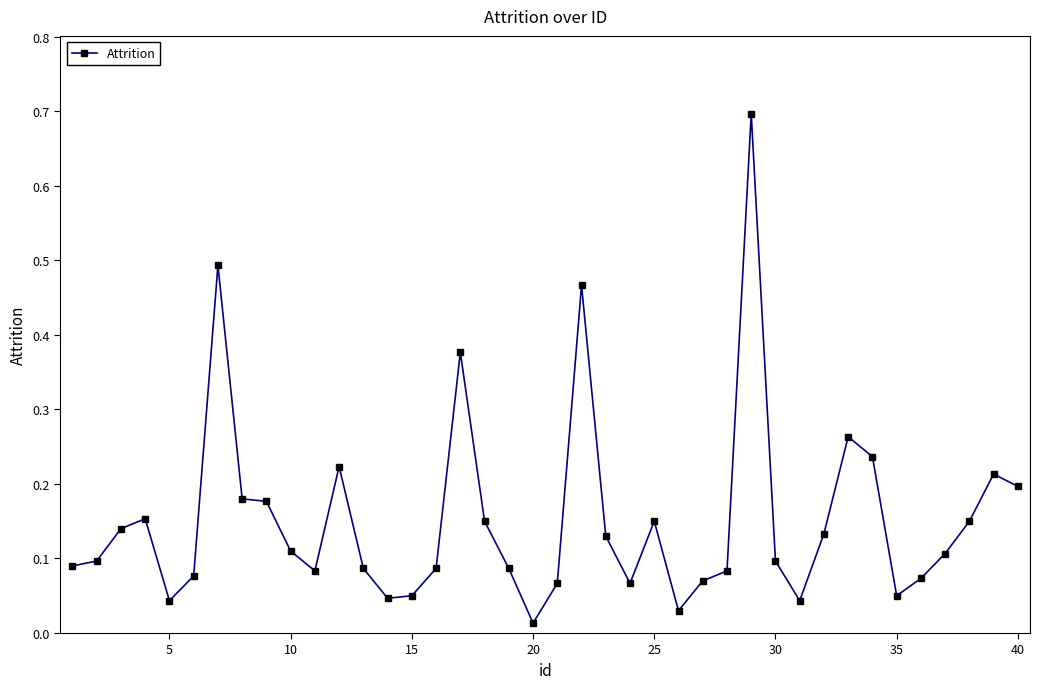

What is the difference between the maximum and minimum values?

0.7